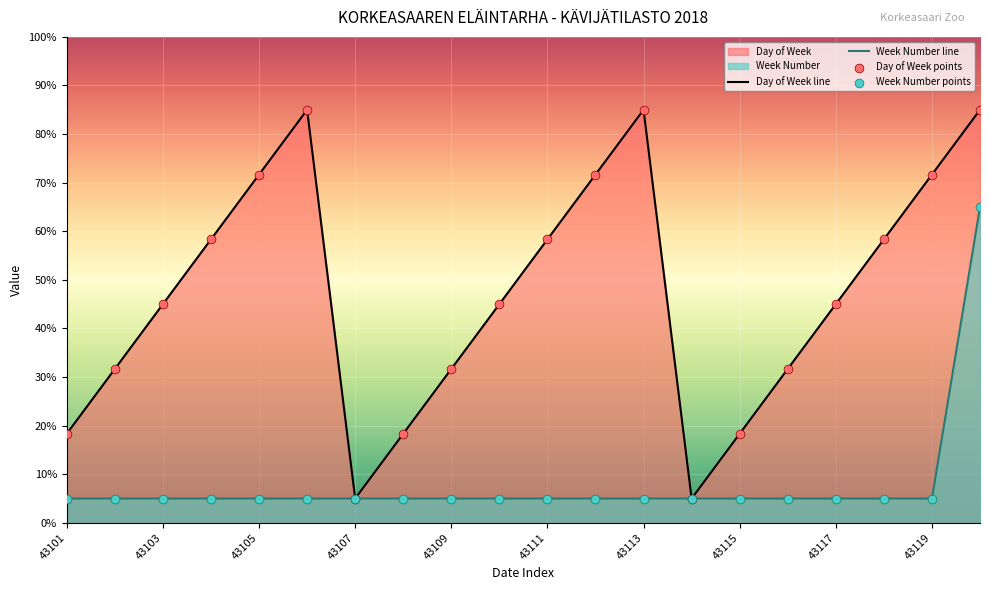

At which category is the sum across all series the highest?

43120